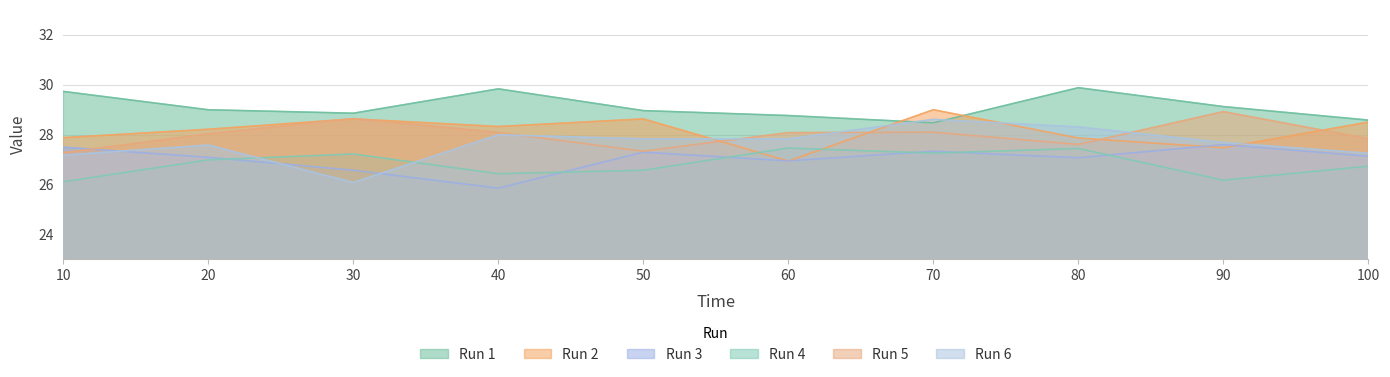

Count the number of data series in this chart.

6